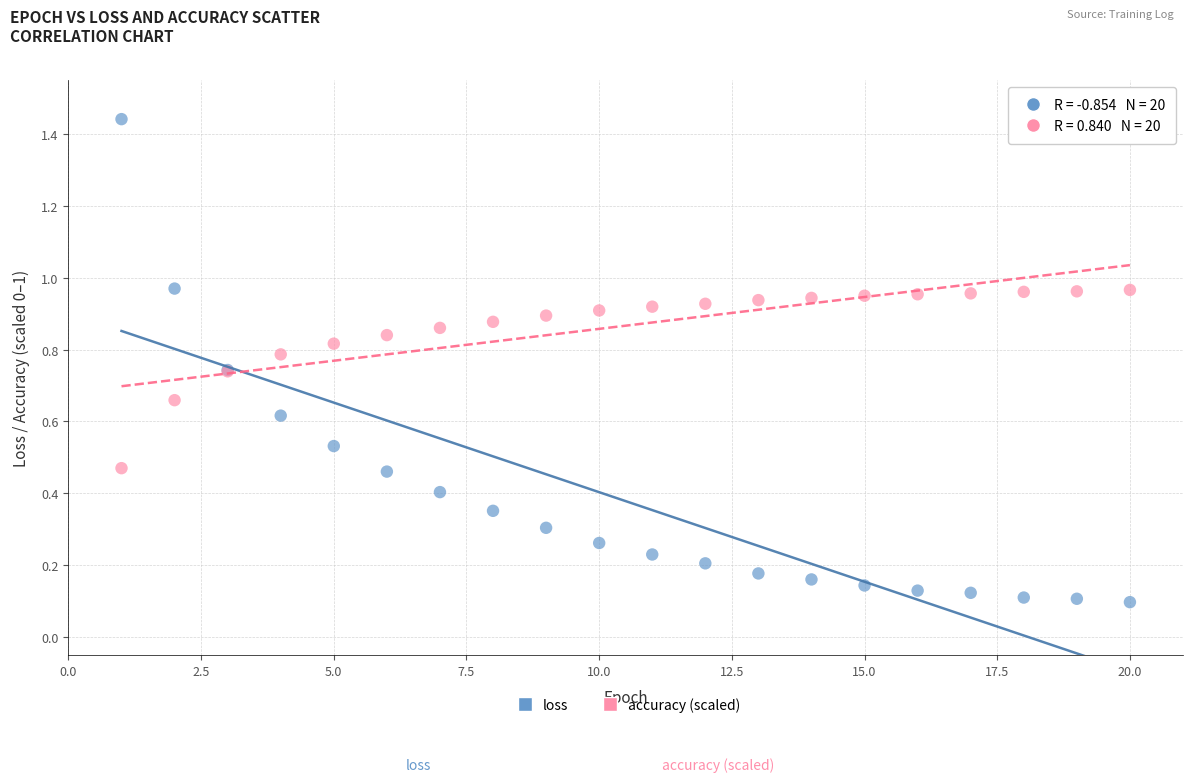

Which series contains the lowest Y value?

loss